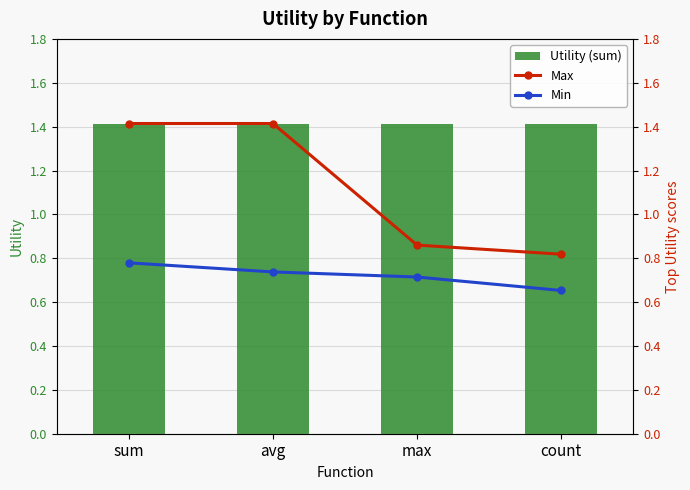

Is the value of Utility (sum) at sum greater than the value of Min at count?

Yes